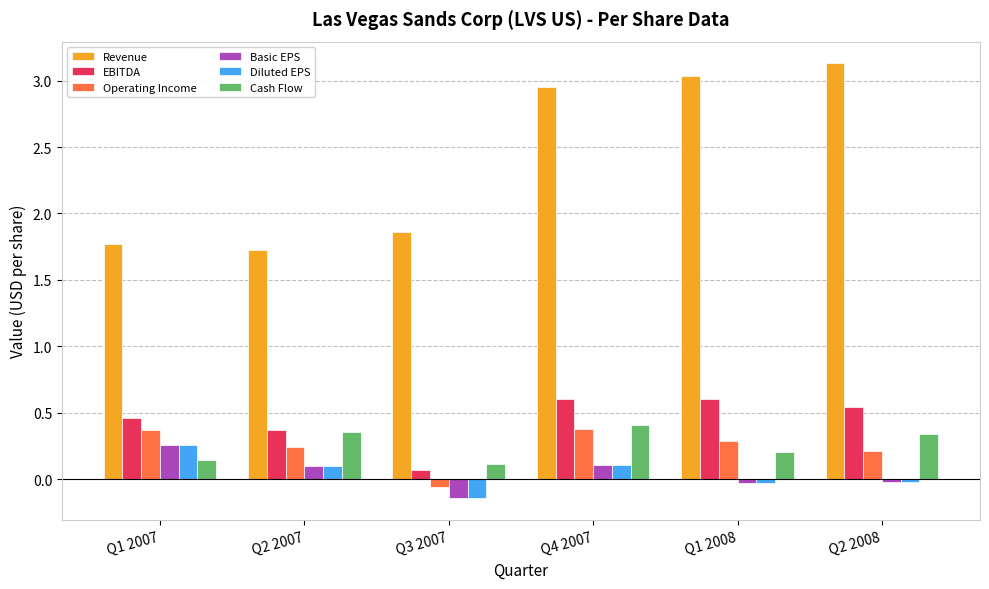

At which label does Revenue first exceed 2?

Q4 2007